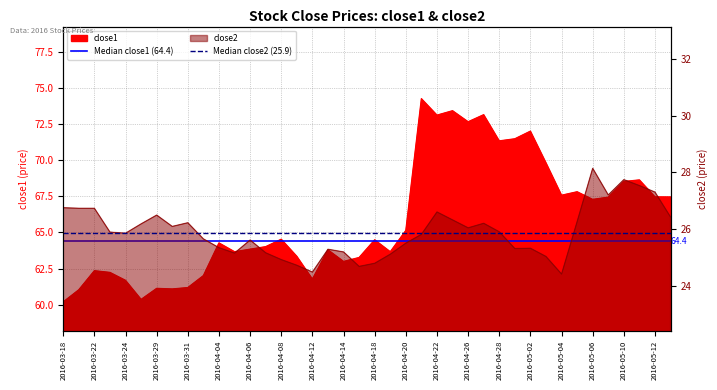

Count the number of data series in this chart.

2